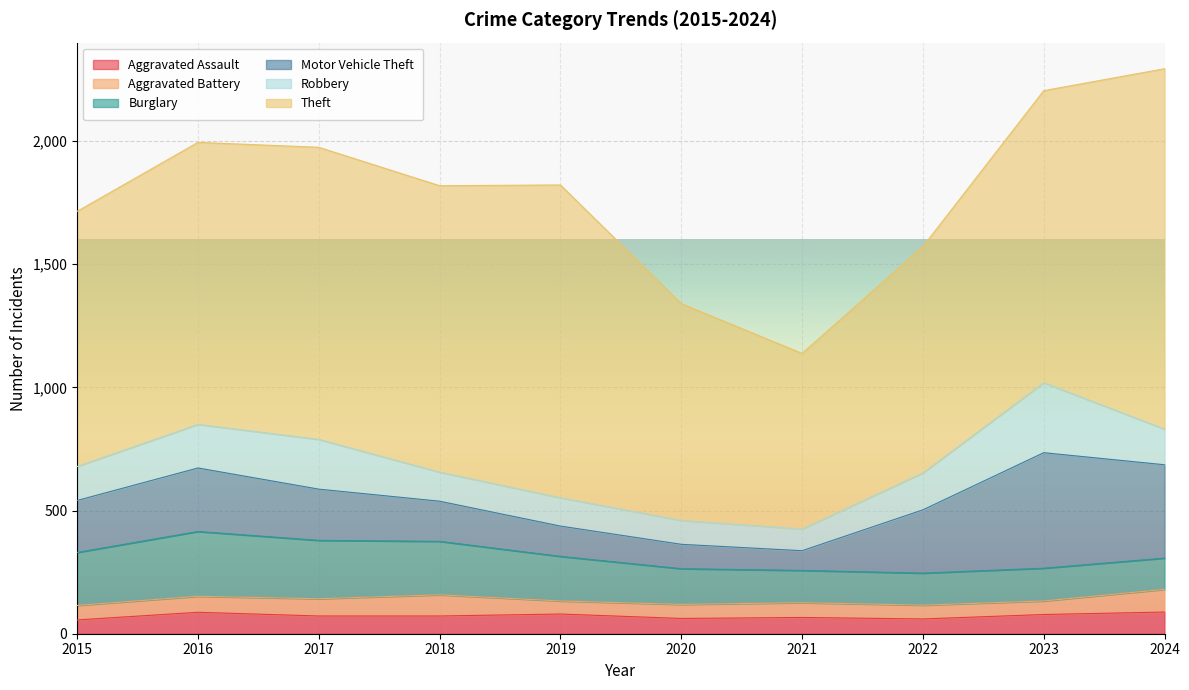

Rank the categories by Motor Vehicle Theft value from lowest to highest.

2021, 2020, 2019, 2018, 2017, 2015, 2022, 2016, 2024, 2023